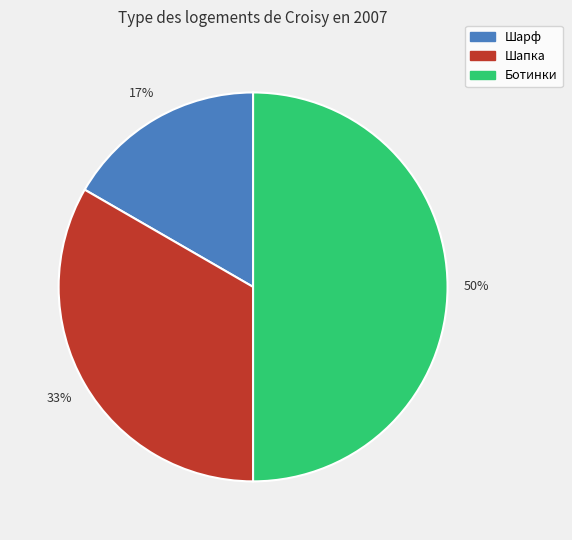

Count the number of slices in the pie.

3